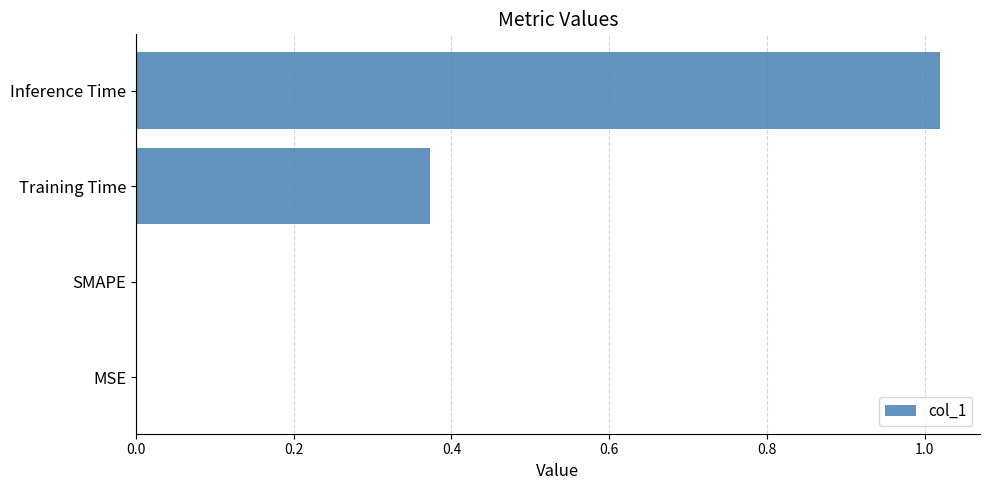

At which category does the chart reach its peak across all series?

Inference Time